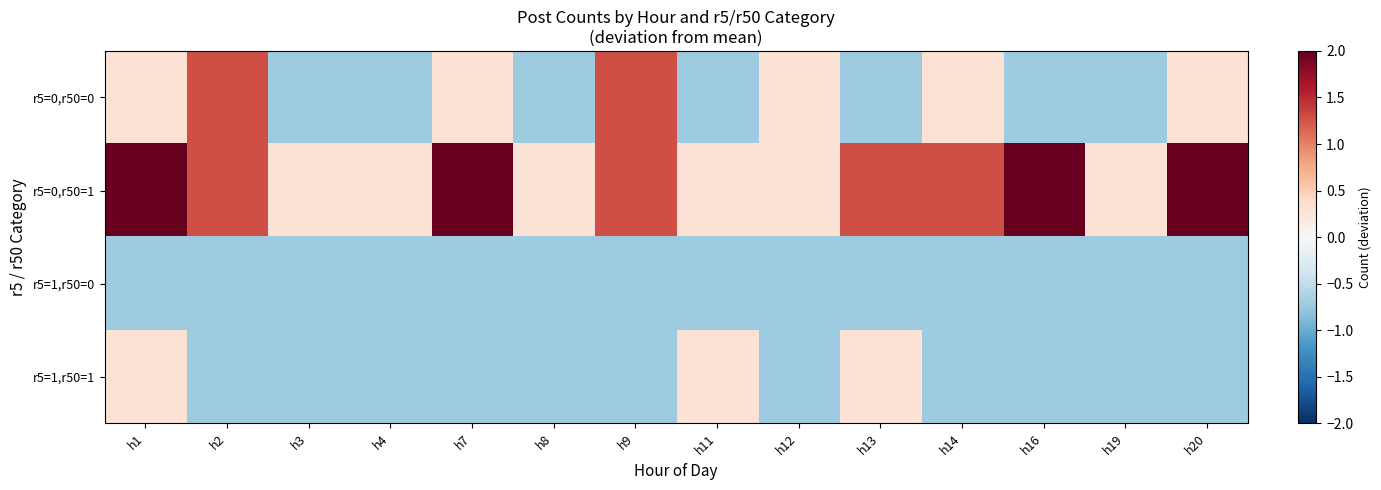

Which series changed the most between h3 and h16?

r5=0,r50=1